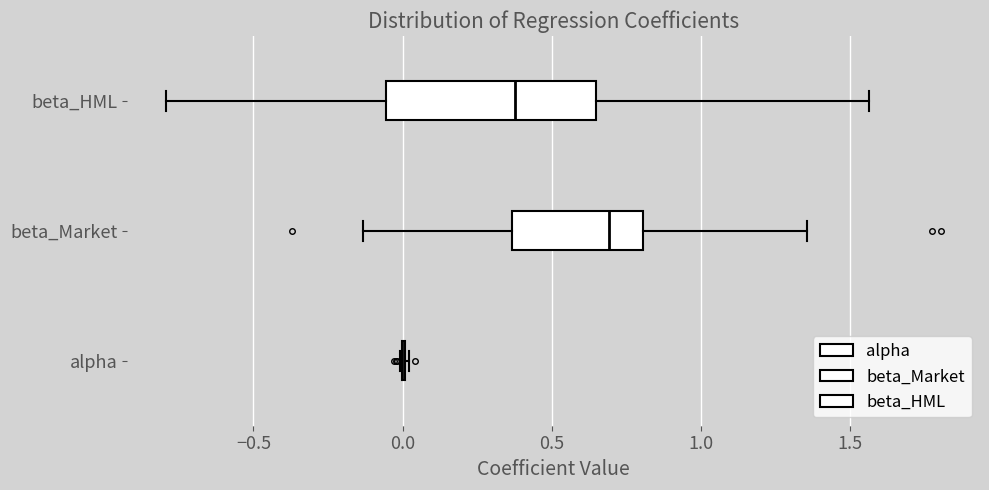

Reading bottom to top, transcribe this box plot: for each box, give where its median line is, the range the box spans, and where its two whiskers end, as read against the x-axis. The values are not printed on the chart, so give them approximately, as read against the axis.

alpha: box collapsed to a line at 0.00, whiskers 0.00 to 0.00
beta_Market: median 0.70, box 0.35 to 0.80, whiskers -0.15 to 1.35
beta_HML: median 0.40, box -0.05 to 0.65, whiskers -0.80 to 1.55